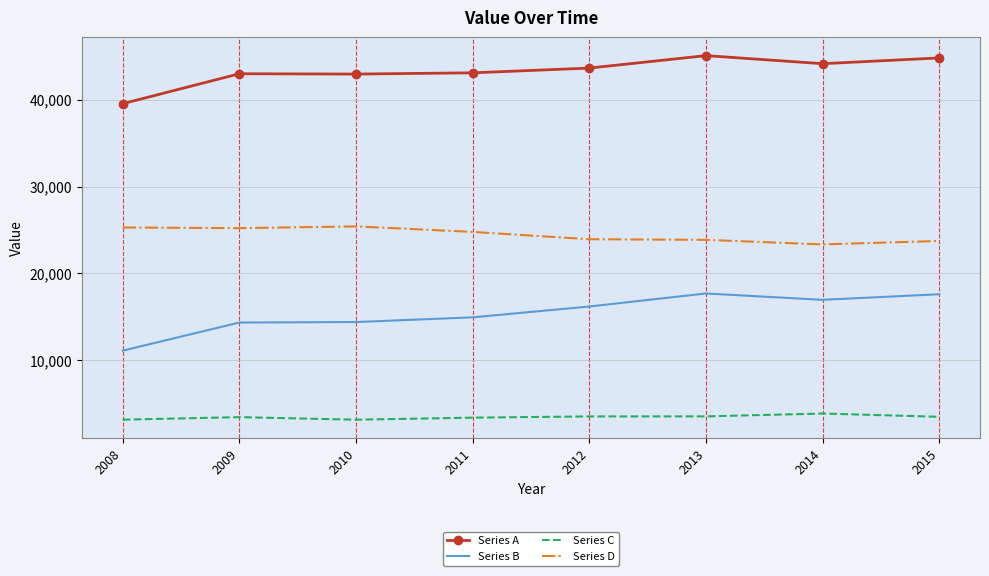

What is the maximum value shown in the chart?

45089